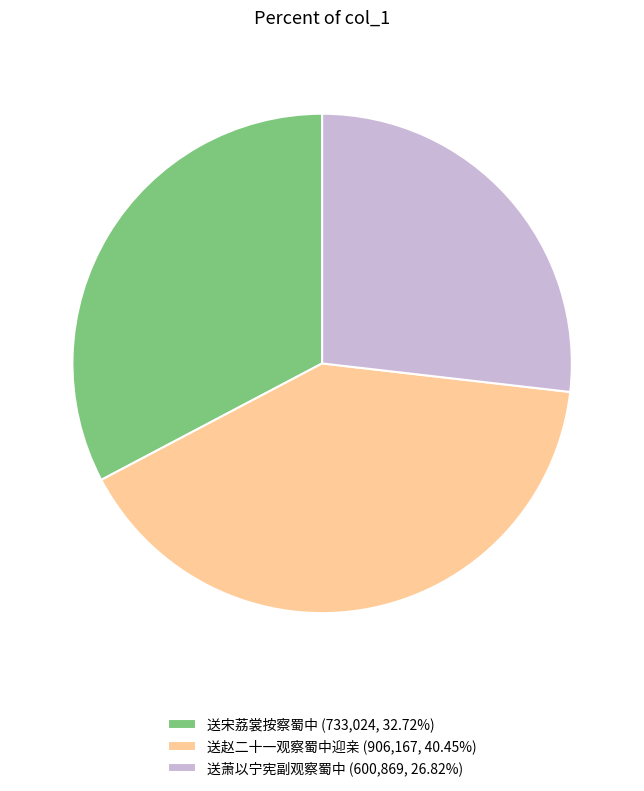

Is the sum of 送宋荔裳按察蜀中 and 送萧以宁宪副观察蜀中 greater than half?

Yes